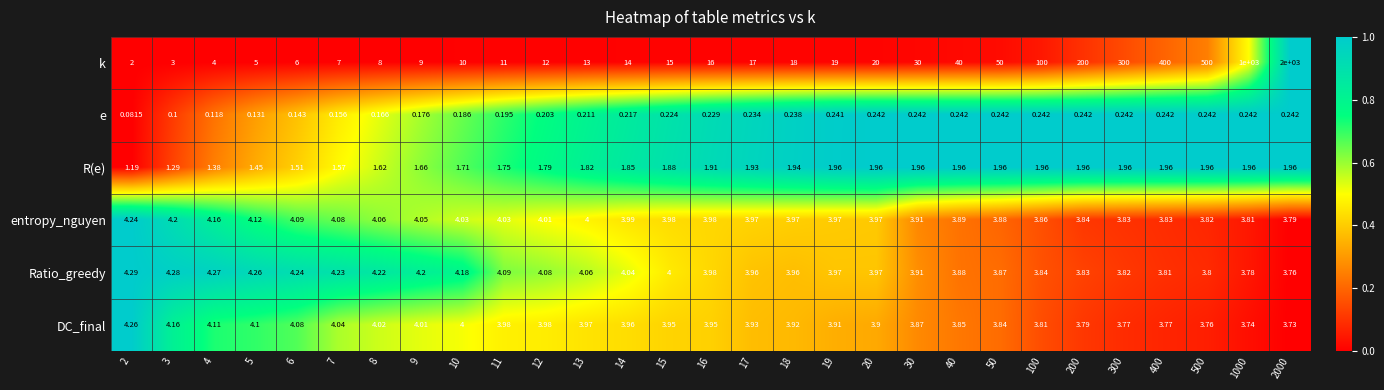

What is the maximum value shown in the chart?

2000.0